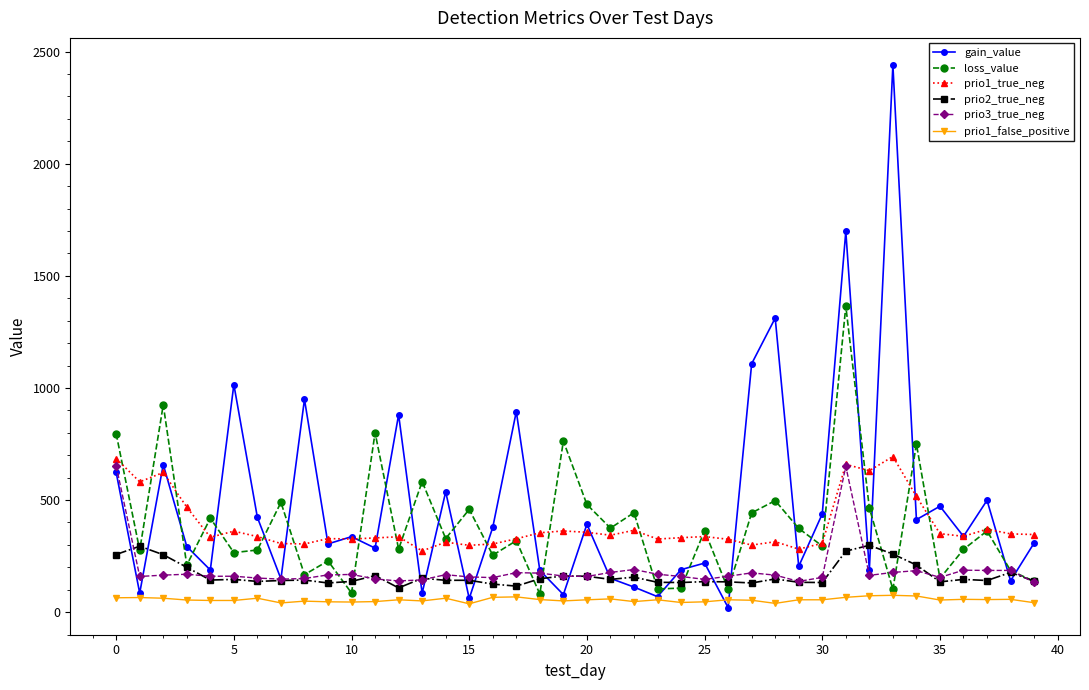

What is the value of the prio1_true_neg point at the 40th from the left?

346.0